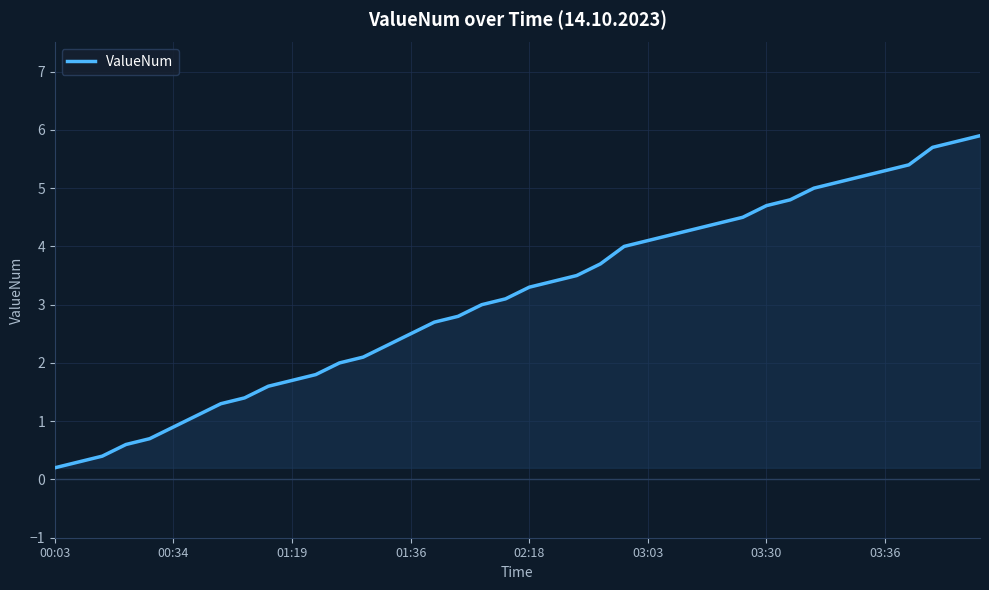

What is the difference between the maximum and minimum values?

5.7